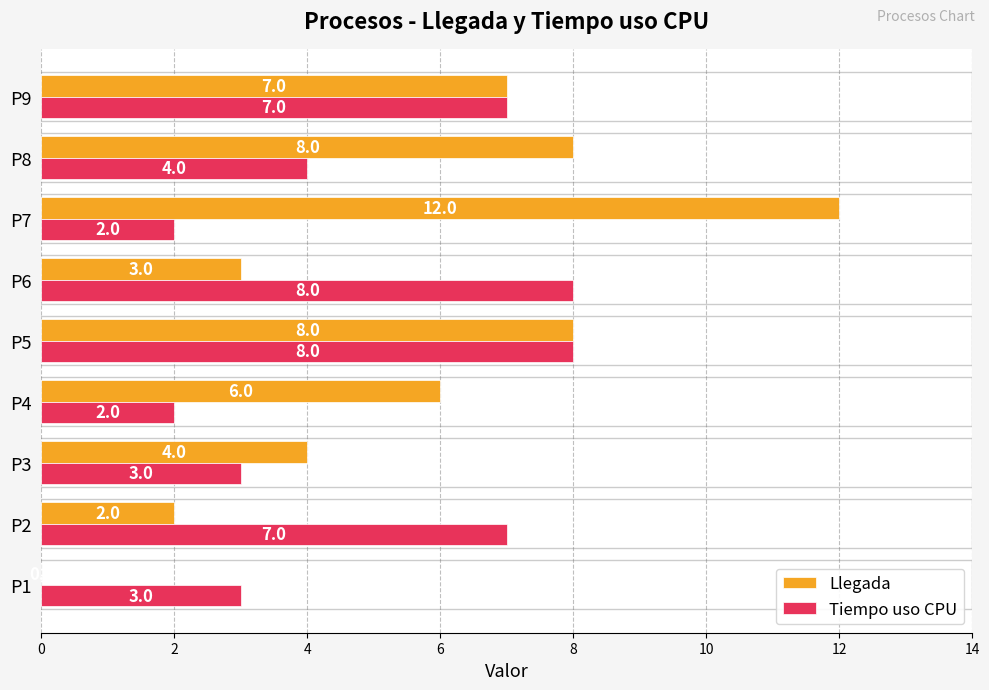

Which series has the largest range (max minus min)?

Llegada